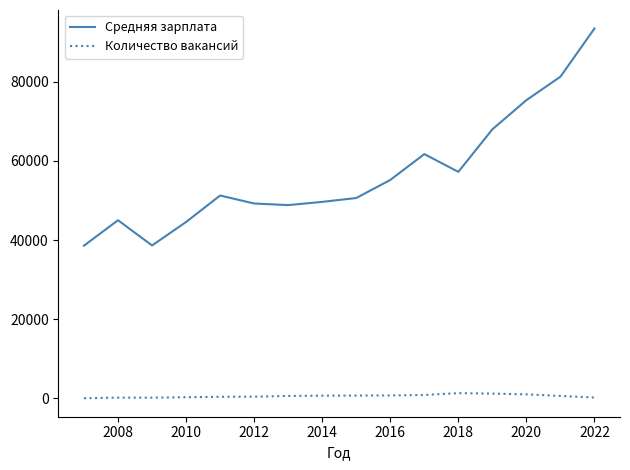

Rank the series by their maximum value, from lowest to highest.

Количество вакансий, Средняя зарплата